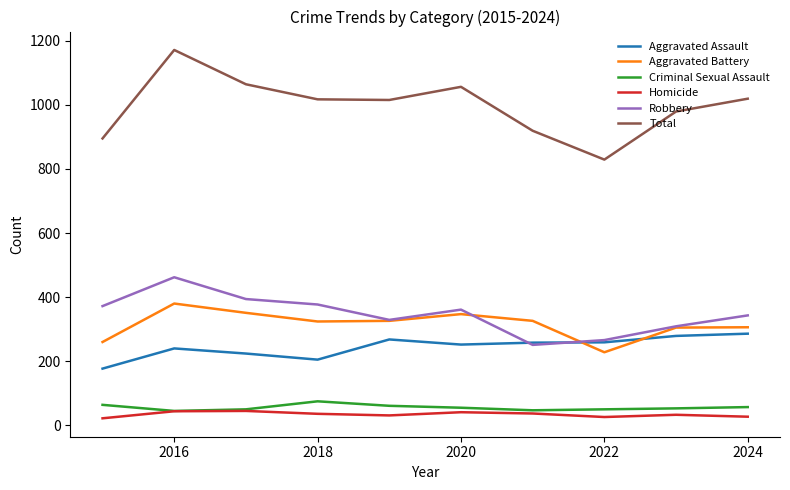

What is the difference between the maximum and second lowest values in the Homicide series?

19